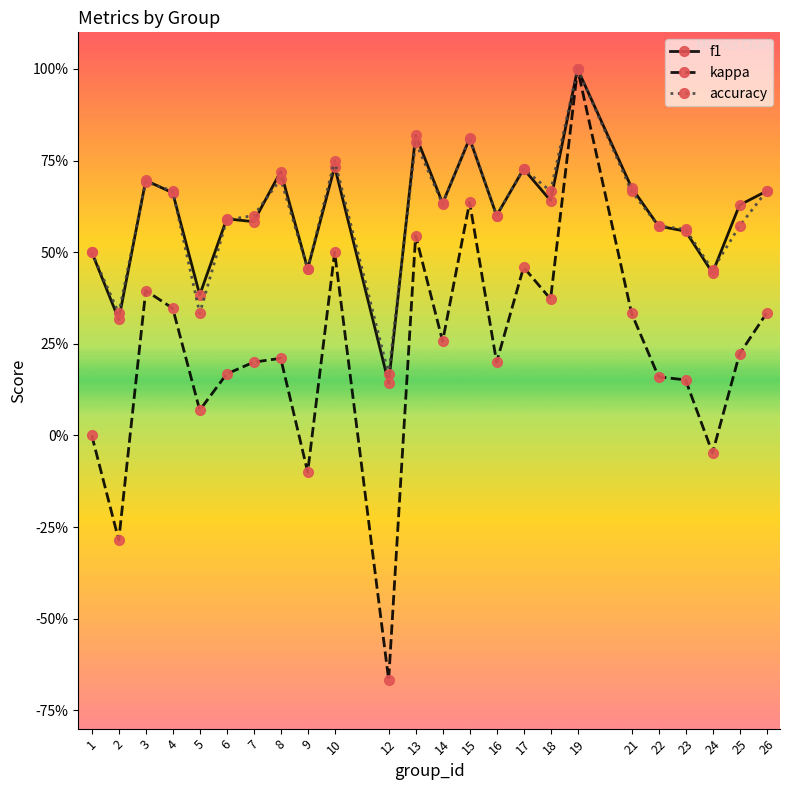

Which category has the highest value in the f1 series?

19